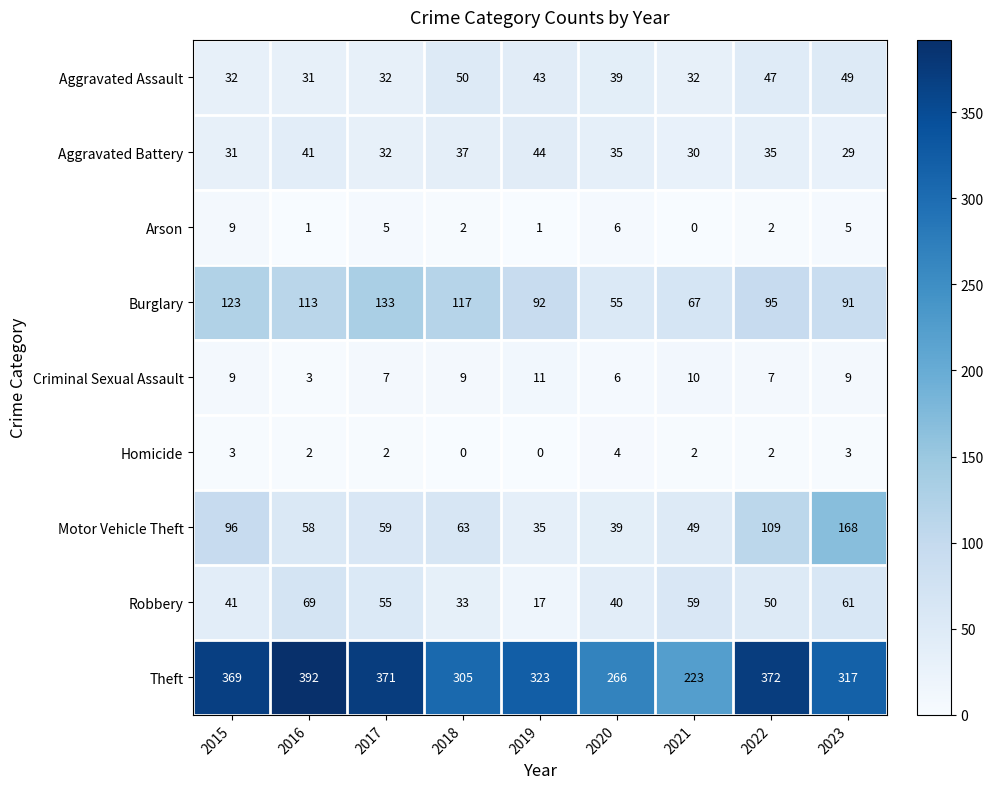

At 2023, list the series in order from largest to smallest.

Theft, Motor Vehicle Theft, Burglary, Robbery, Aggravated Assault, Aggravated Battery, Criminal Sexual Assault, Arson, Homicide